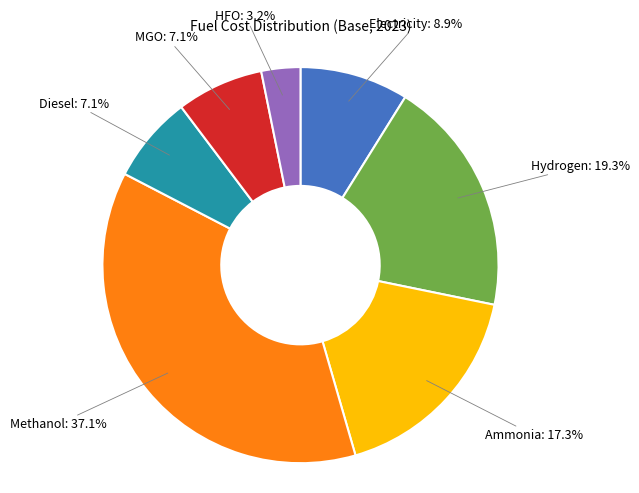

Is the sum of Ammonia and Electricity greater than half?

No